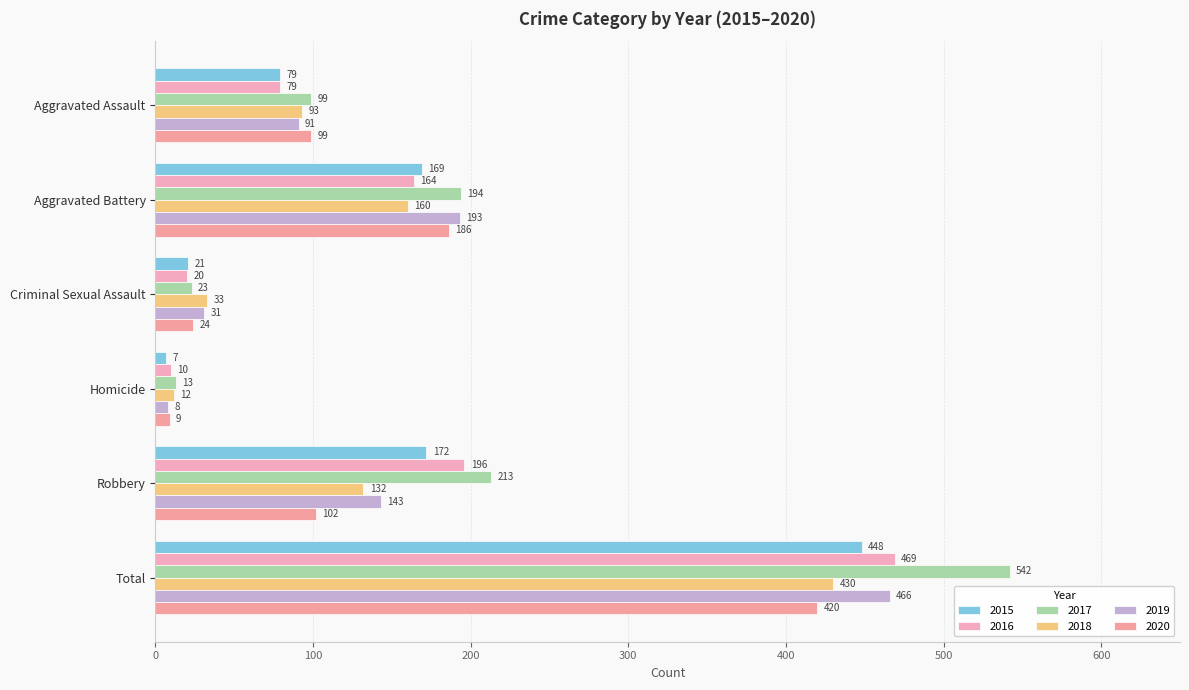

What is the difference between the 2019 values at Aggravated Battery and Homicide?

185